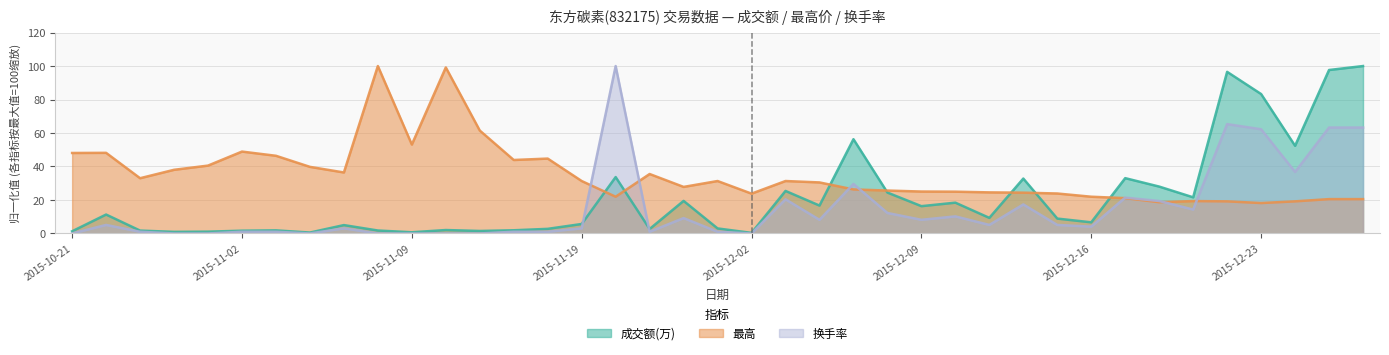

Rank the categories by 最高 value from highest to lowest.

2015-11-06, 2015-11-10, 2015-11-12, 2015-11-09, 2015-11-02, 2015-10-26, 2015-10-21, 2015-11-03, 2015-11-18, 2015-11-17, 2015-10-30, 2015-11-04, 2015-10-29, 2015-11-05, 2015-11-23, 2015-10-27, 2015-11-19, 2015-12-01, 2015-12-03, 2015-12-04, 2015-11-26, 2015-12-07, 2015-12-08, 2015-12-09, 2015-12-10, 2015-12-11, 2015-12-14, 2015-12-15, 2015-12-02, 2015-11-20, 2015-12-16, 2015-12-17, 2015-12-25, 2015-12-28, 2015-12-21, 2015-12-22, 2015-12-24, 2015-12-18, 2015-12-23